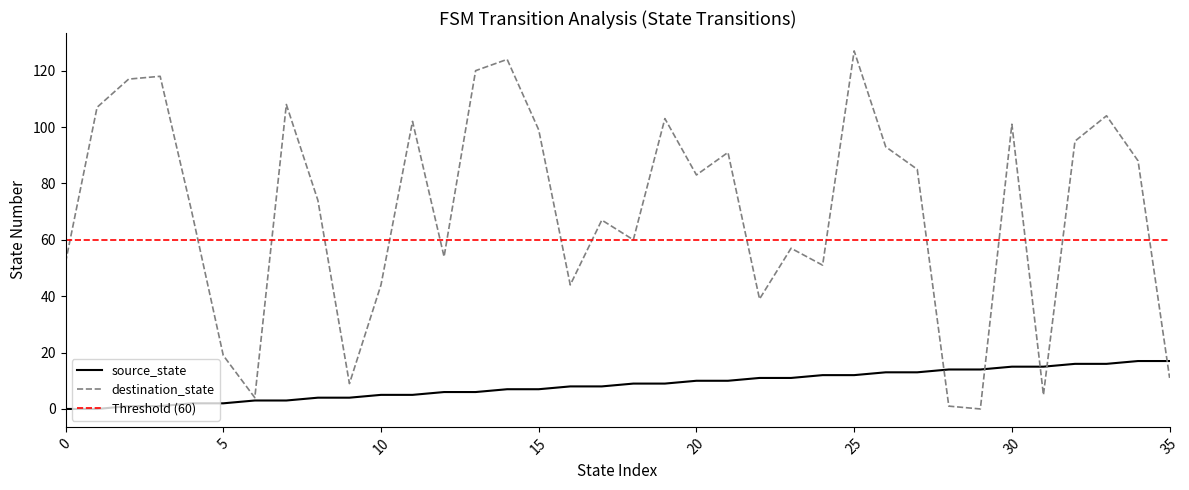

Where is the first local maximum for destination_state?

3